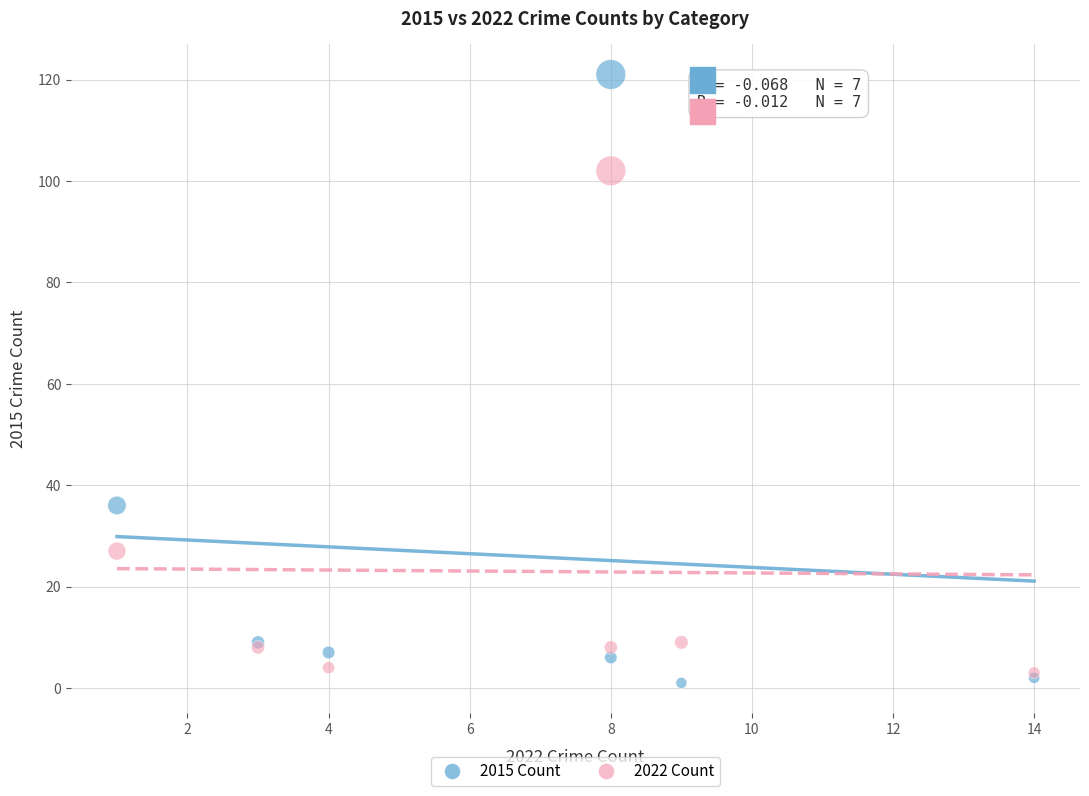

What are all the series names shown in the legend?

2015 Count, 2022 Count